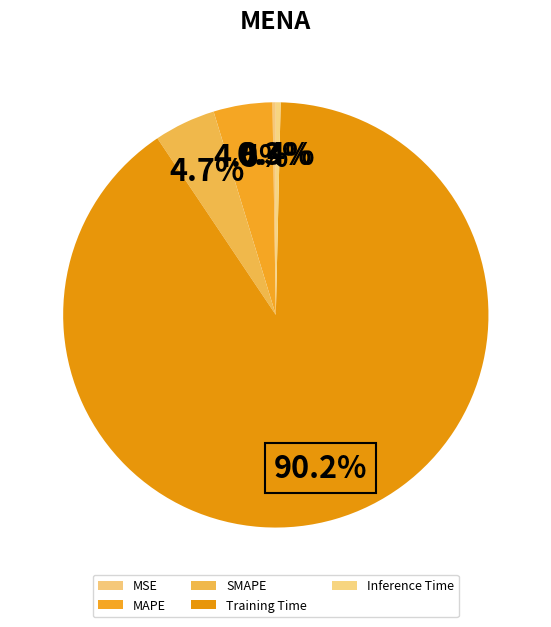

Is there any slice that represents more than half of the pie?

Yes